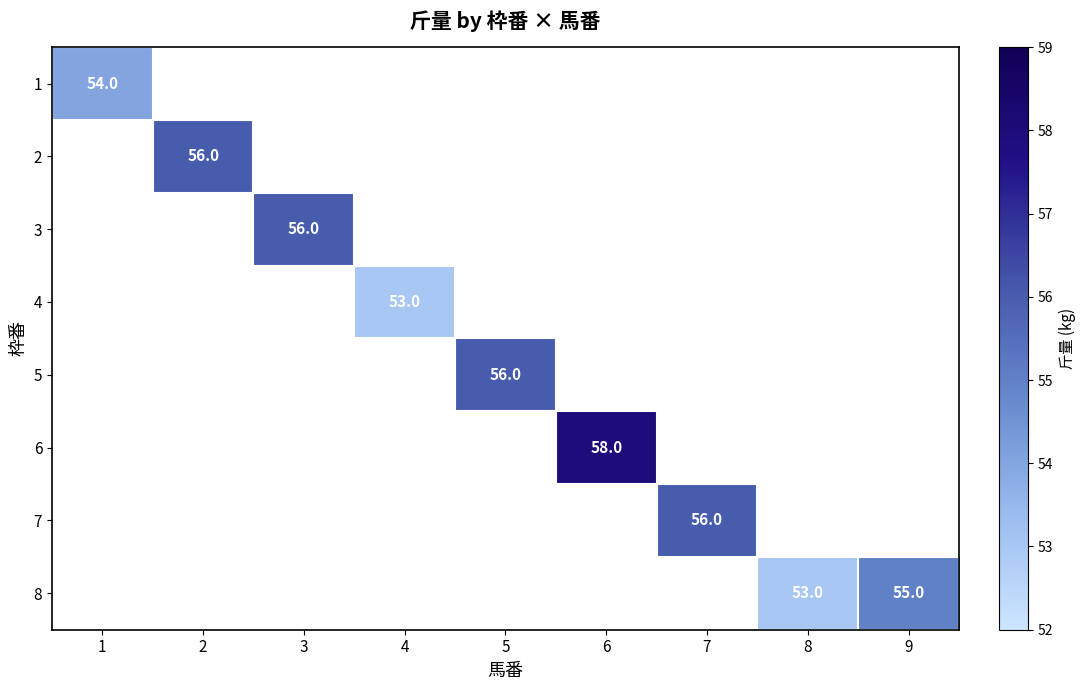

True or false: 2 has a value of 27 at 8.

False